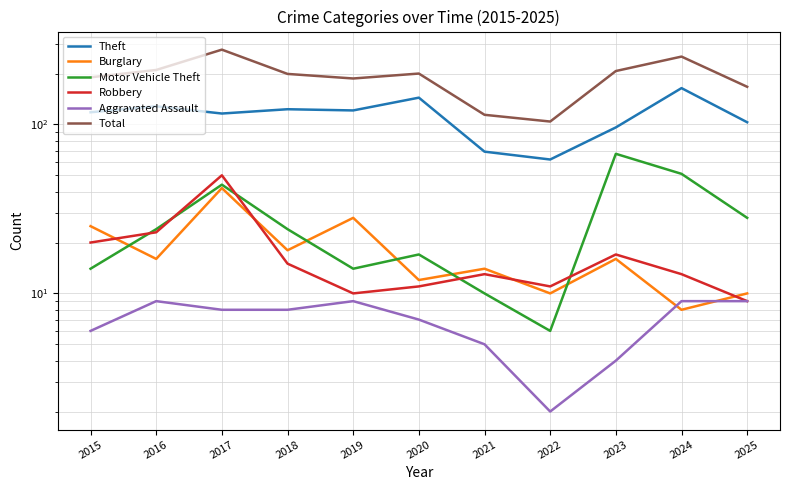

At which category does Theft reach its first local valley?

2017